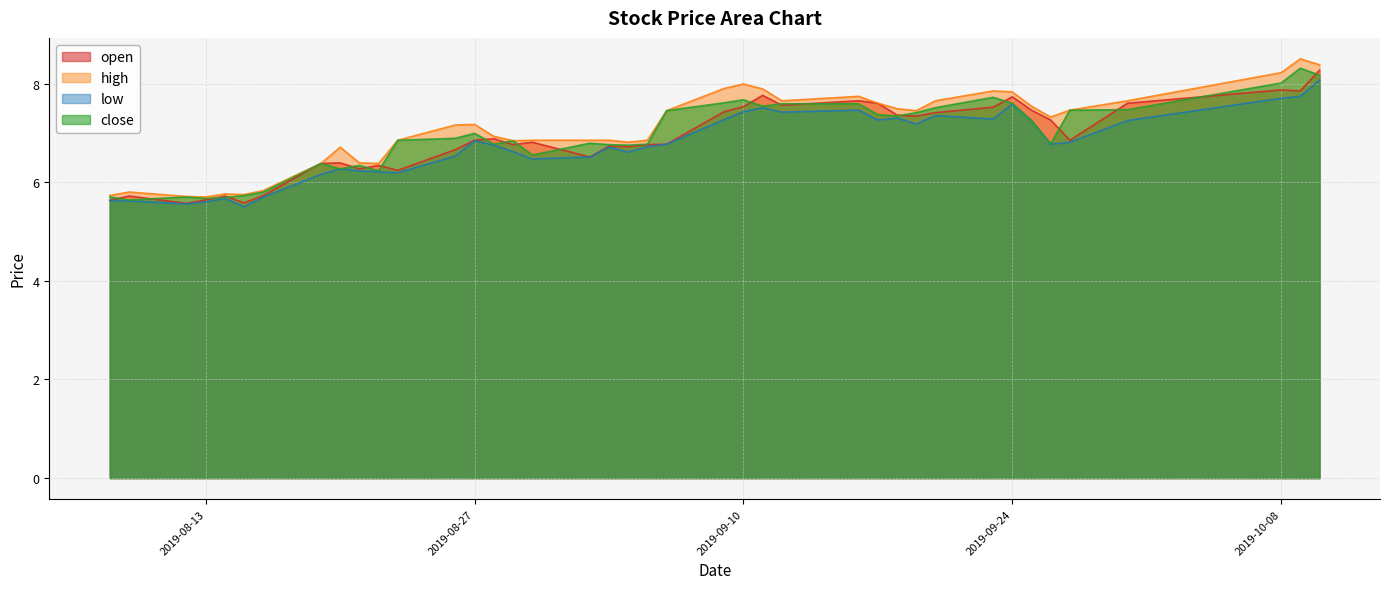

What is the lowest value of the high series?

5.7